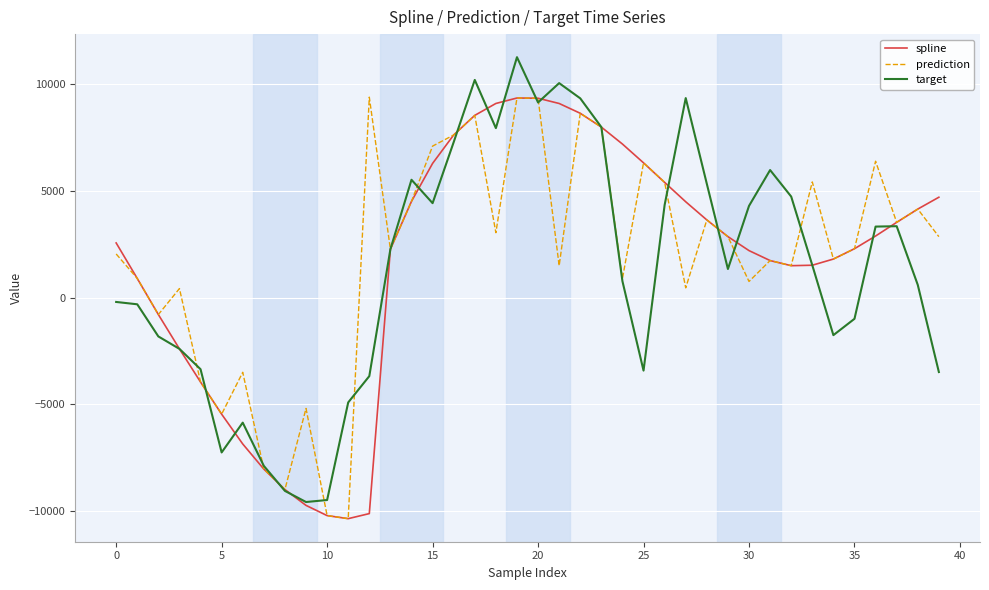

Which series has the widest spread of values?

target